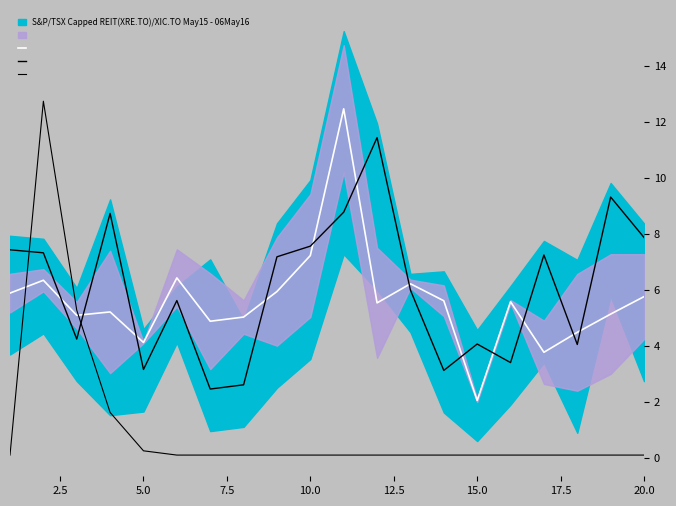

How many data points does each series have?

20